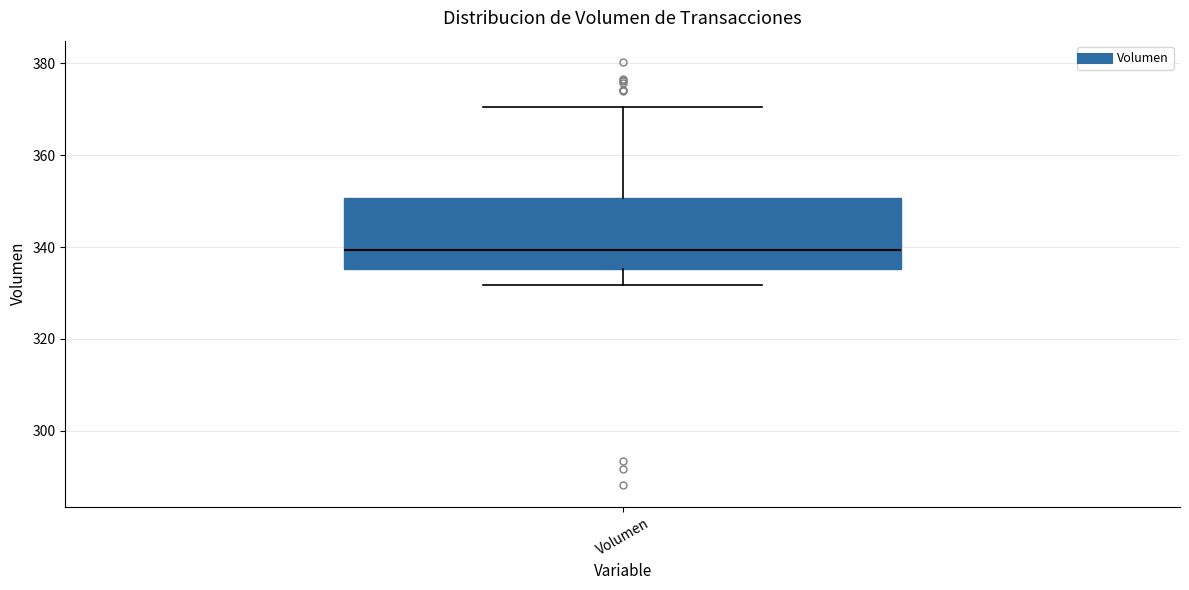

Read this box plot against the y-axis: the position of the median line, the range covered by the box, and the ends of both whiskers. The values are not printed on the chart, so give them approximately, as read against the axis.

median 340, box 336 to 350, whiskers 332 to 370